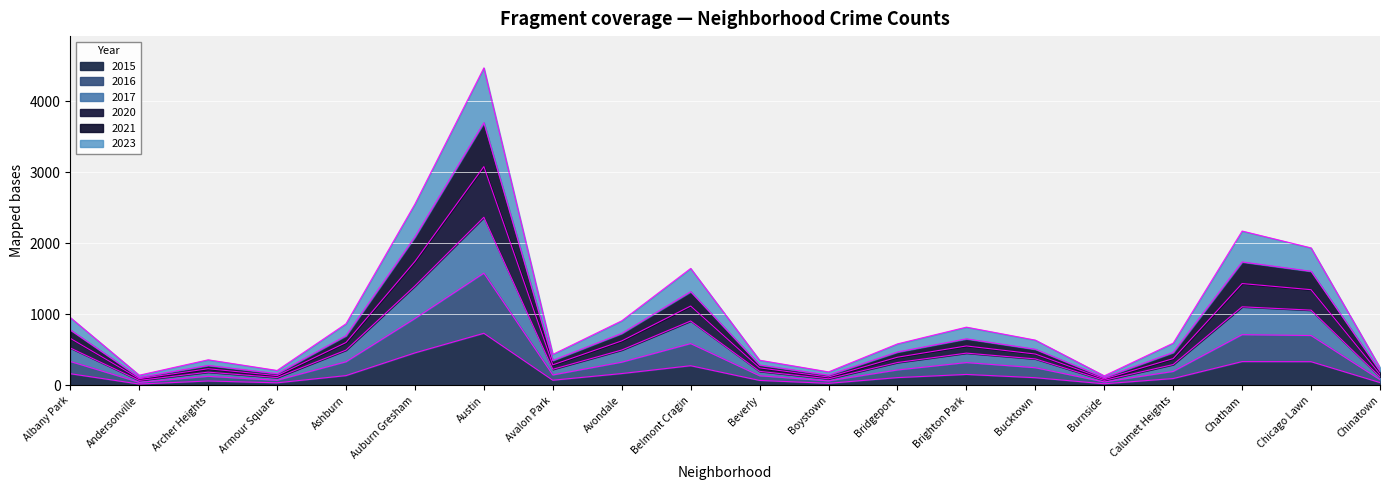

Is the value of 2015 at Chicago Lawn greater than the value of 2016 at Chicago Lawn?

No